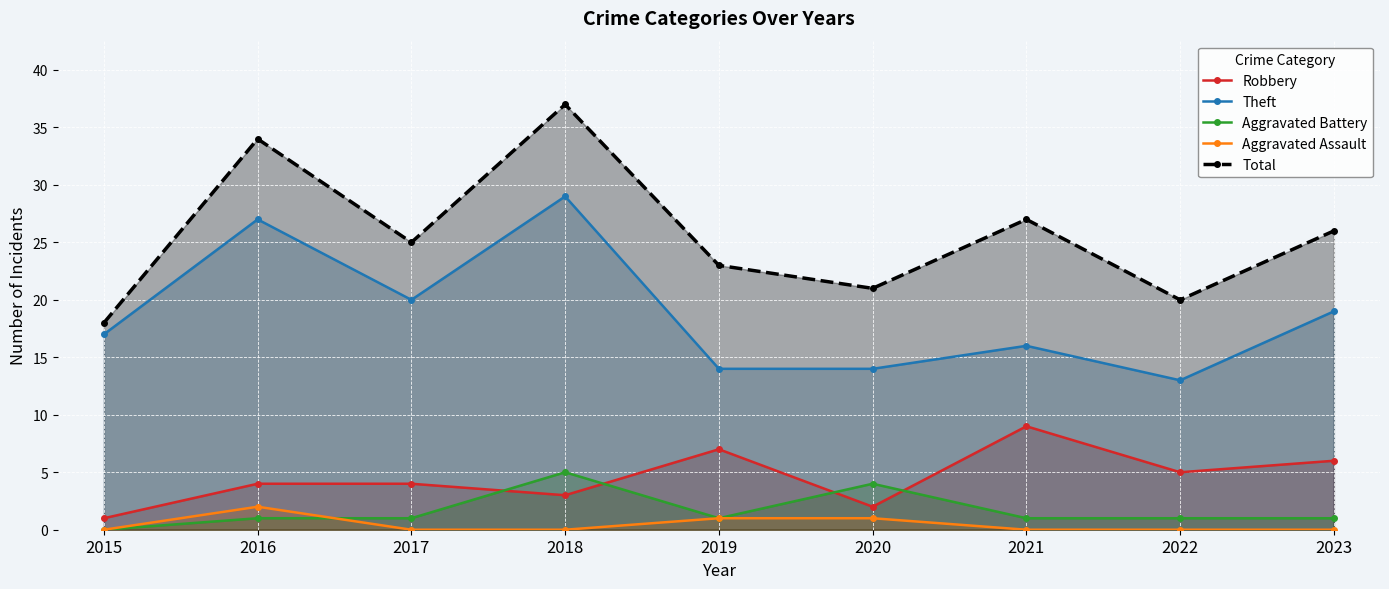

At which label is Aggravated Assault closest to 1?

2019